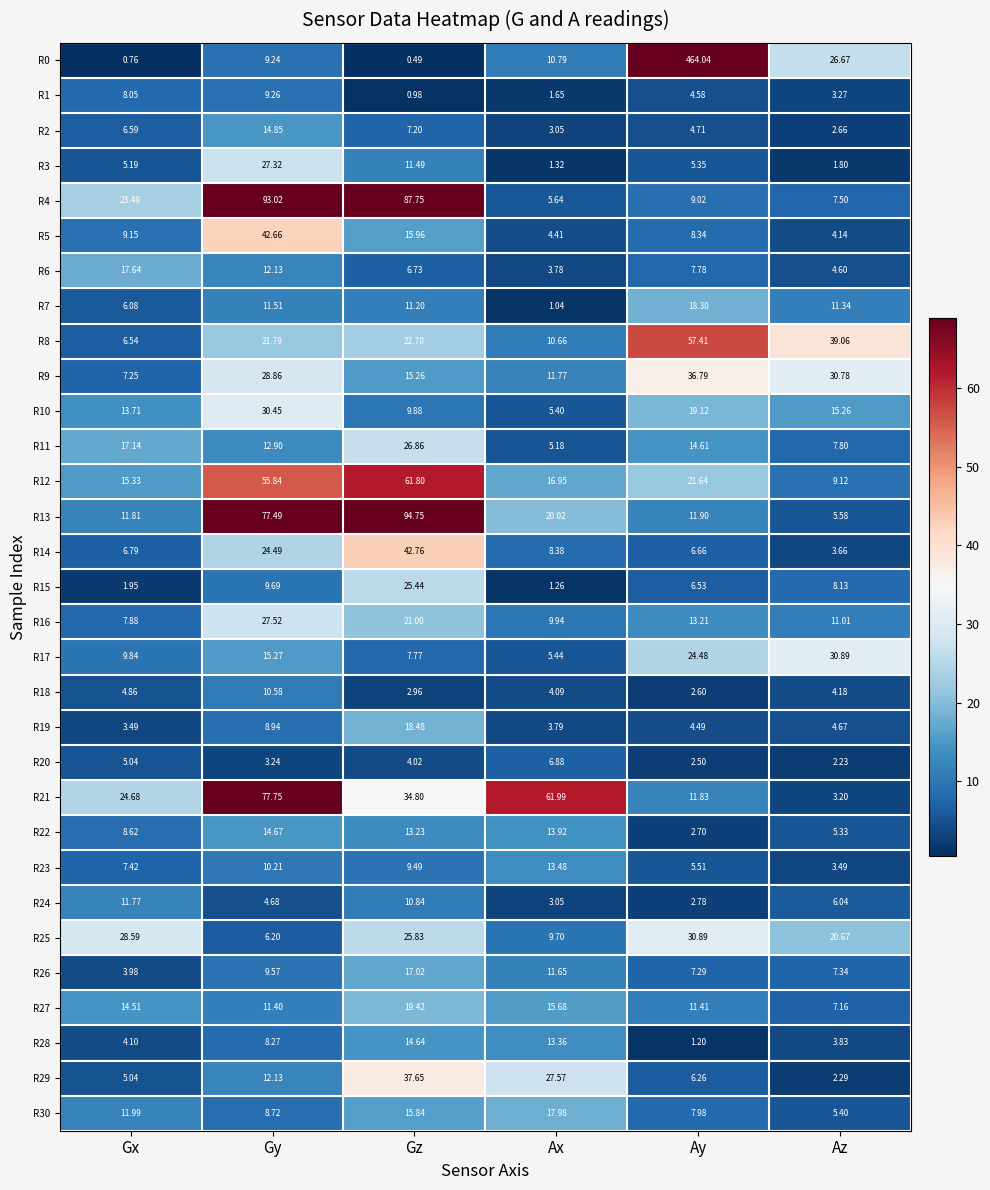

How many data points does each series have?

6